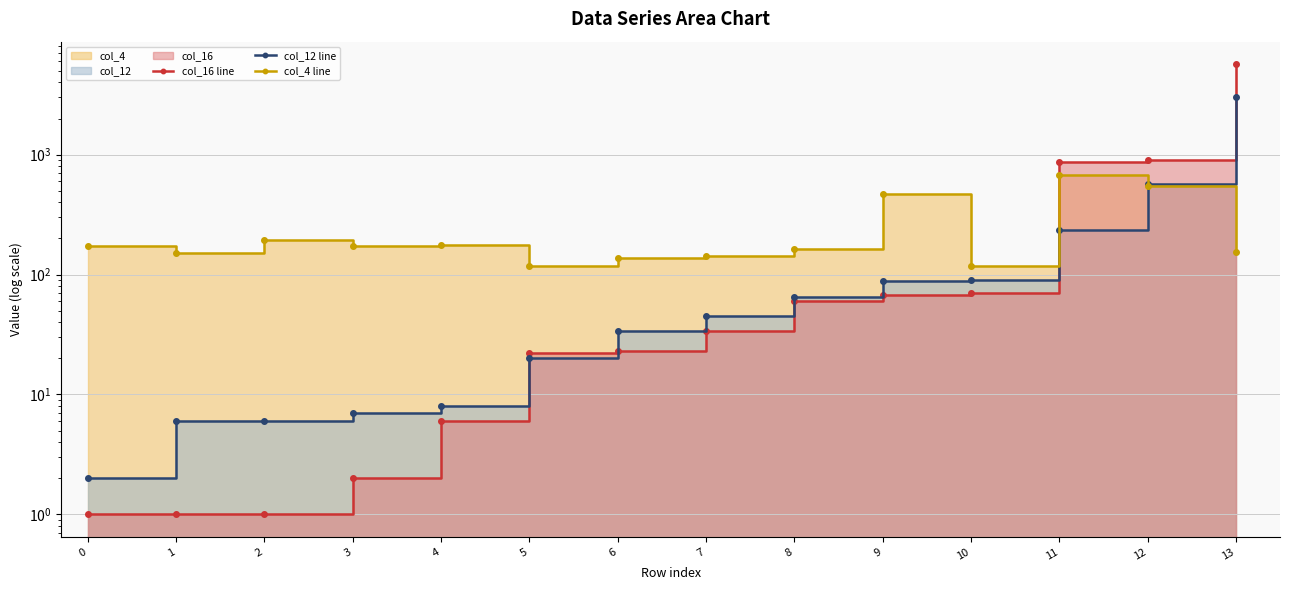

At how many categories does at least one series exceed 2982?

1